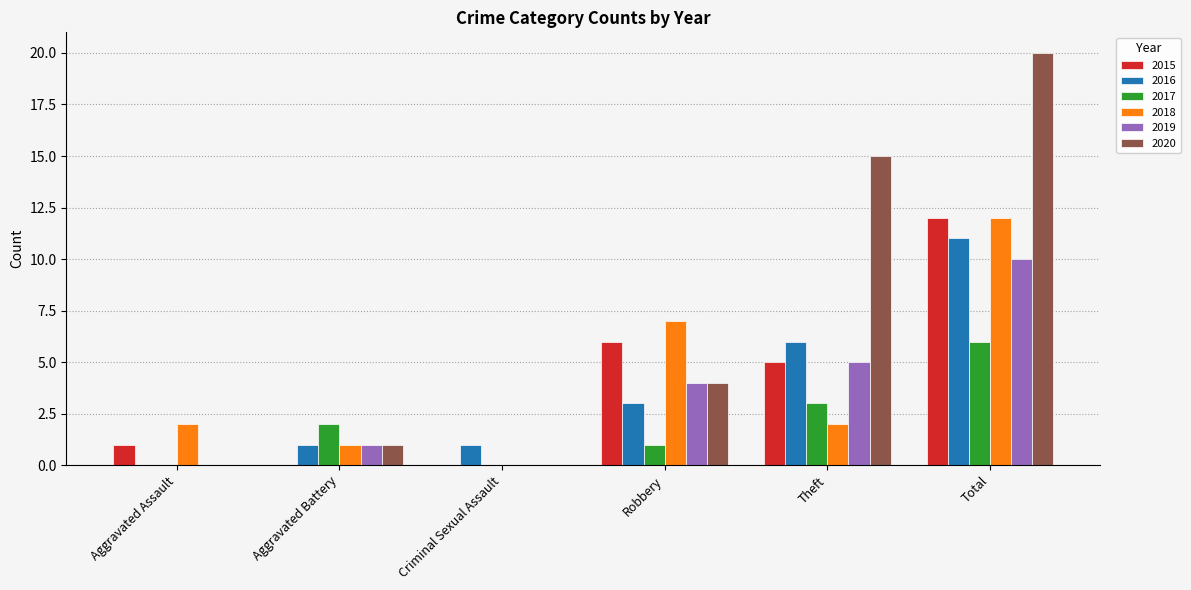

Are the bars horizontal?

No